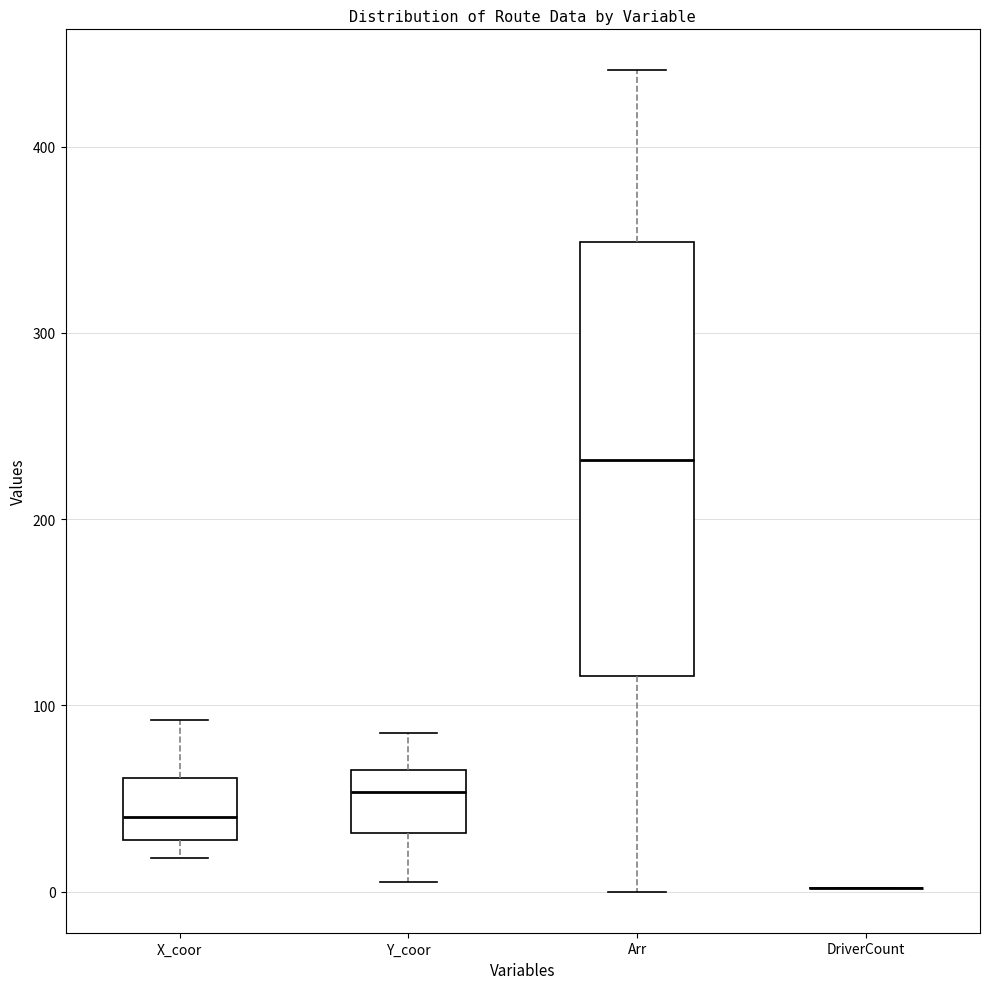

Which box is the tallest, from its lower edge to its upper edge?

Arr